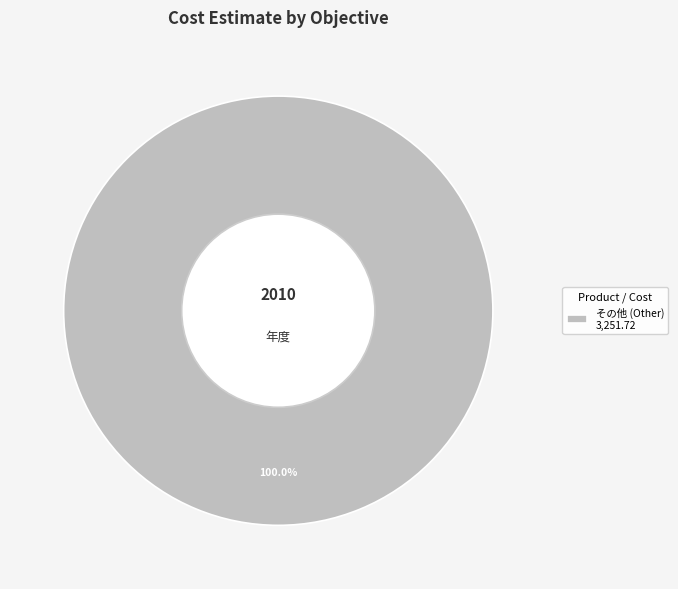

Rank the categories by value from highest to lowest.

その他 (Other) 3,251.72